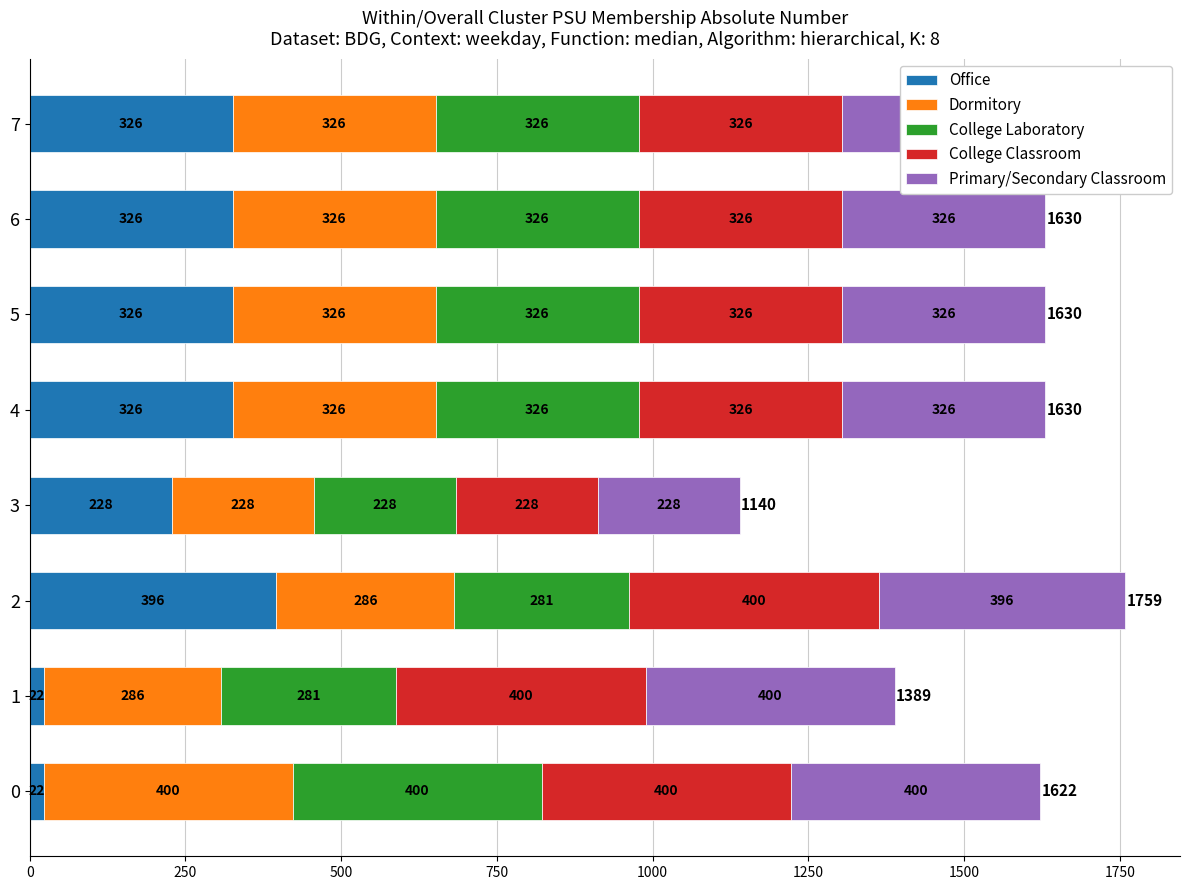

What is the total value across all series at 4?

1630.0